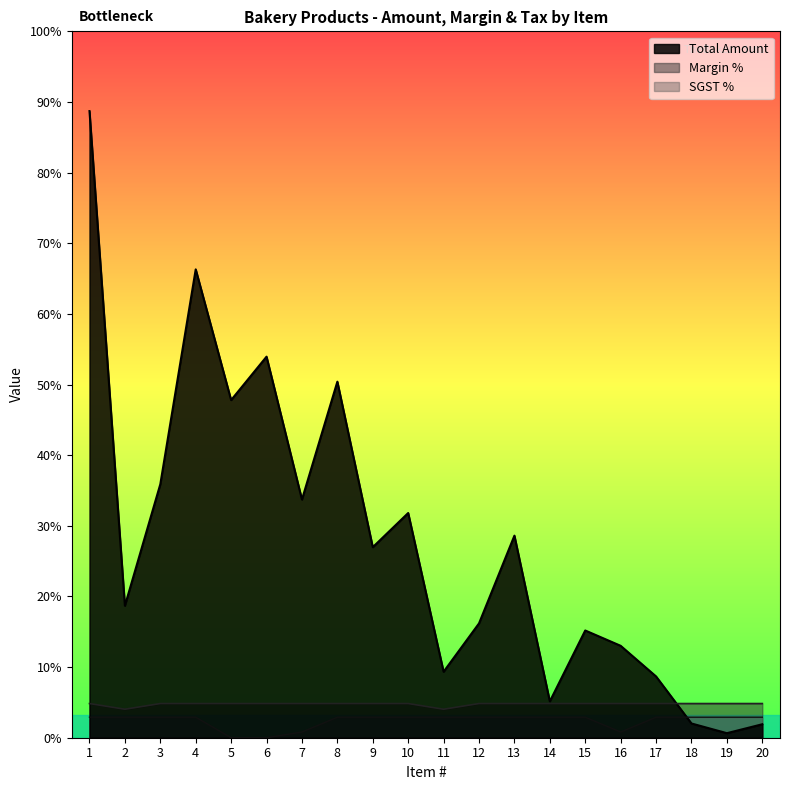

Count the number of categories in the chart.

20